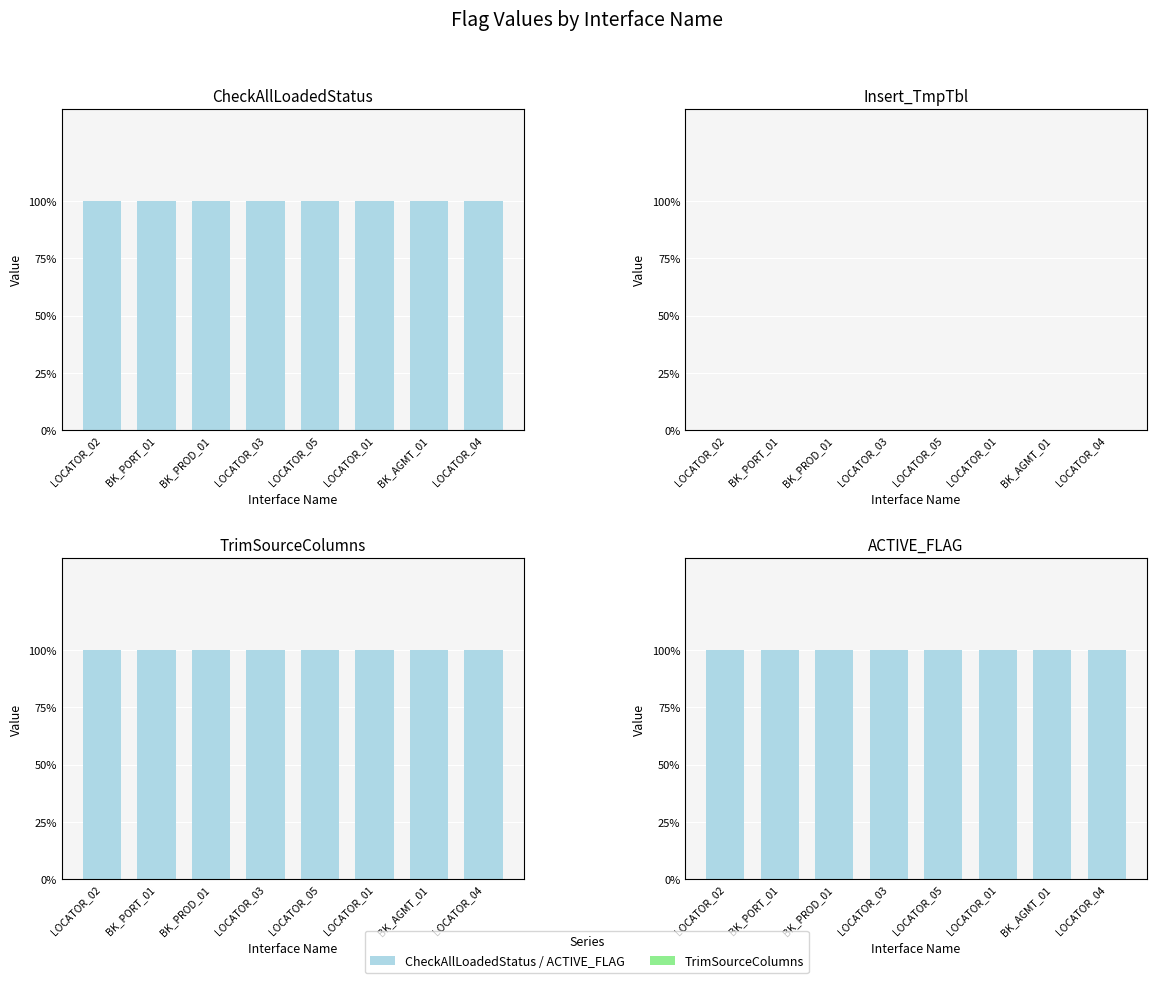

Reading left to right, transcribe all the data shown in this chart.

CheckAllLoadedStatus: LOCATOR_02=1	BK_PORT_01=1	BK_PROD_01=1	LOCATOR_03=1	LOCATOR_05=1	LOCATOR_01=1	BK_AGMT_01=1	LOCATOR_04=1
Insert_TmpTbl: LOCATOR_02=0	BK_PORT_01=0	BK_PROD_01=0	LOCATOR_03=0	LOCATOR_05=0	LOCATOR_01=0	BK_AGMT_01=0	LOCATOR_04=0
TrimSourceColumns: LOCATOR_02=1	BK_PORT_01=1	BK_PROD_01=1	LOCATOR_03=1	LOCATOR_05=1	LOCATOR_01=1	BK_AGMT_01=1	LOCATOR_04=1
ACTIVE_FLAG: LOCATOR_02=1	BK_PORT_01=1	BK_PROD_01=1	LOCATOR_03=1	LOCATOR_05=1	LOCATOR_01=1	BK_AGMT_01=1	LOCATOR_04=1